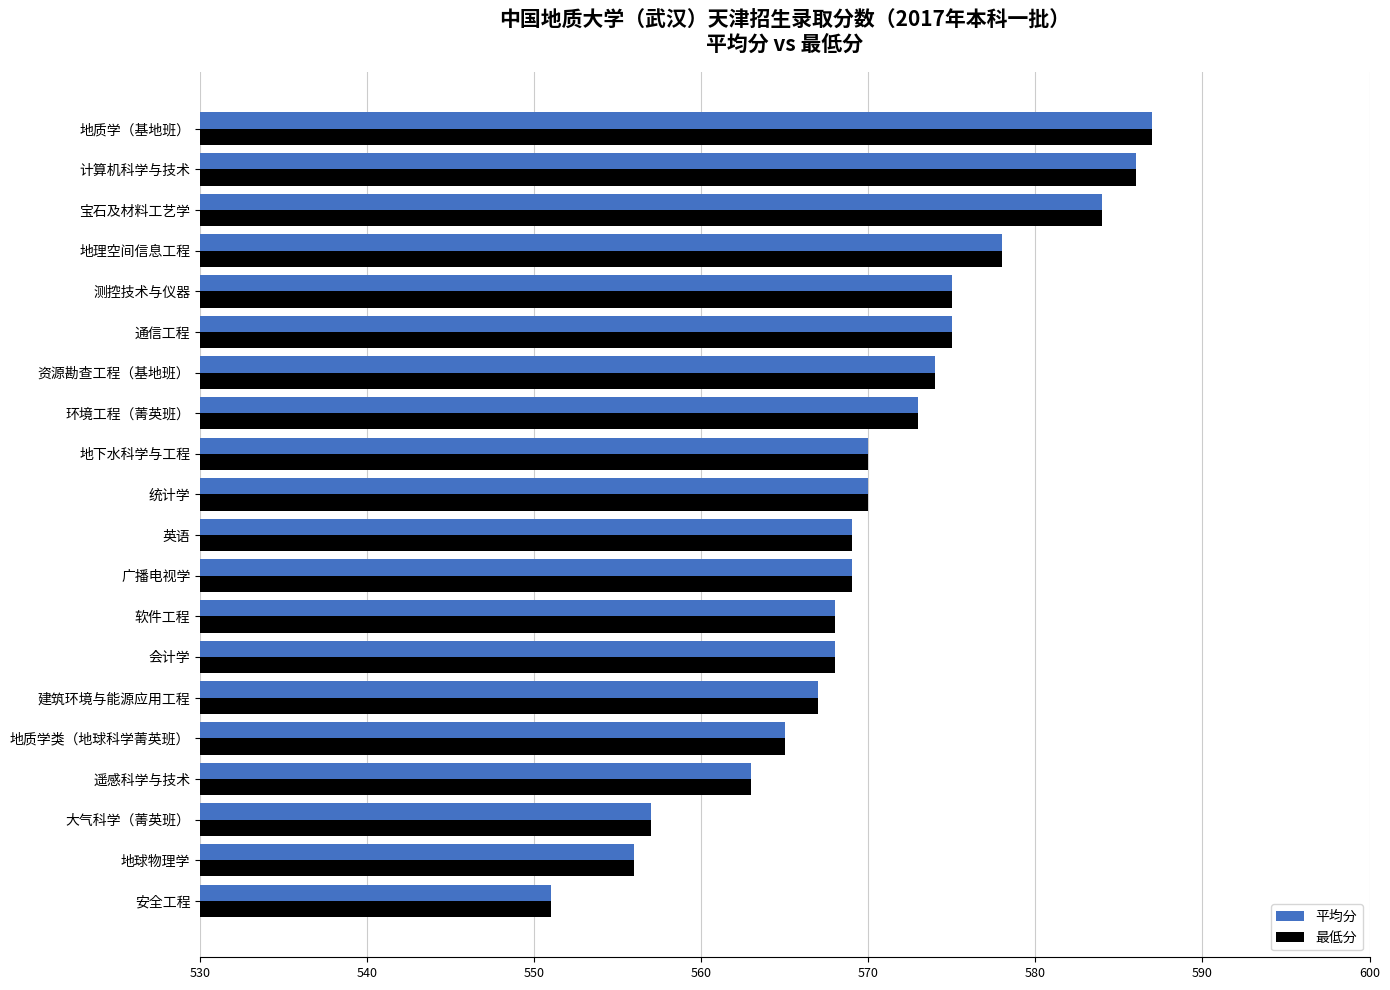

What is the difference between the second highest and second lowest values in the 平均分 series?

30